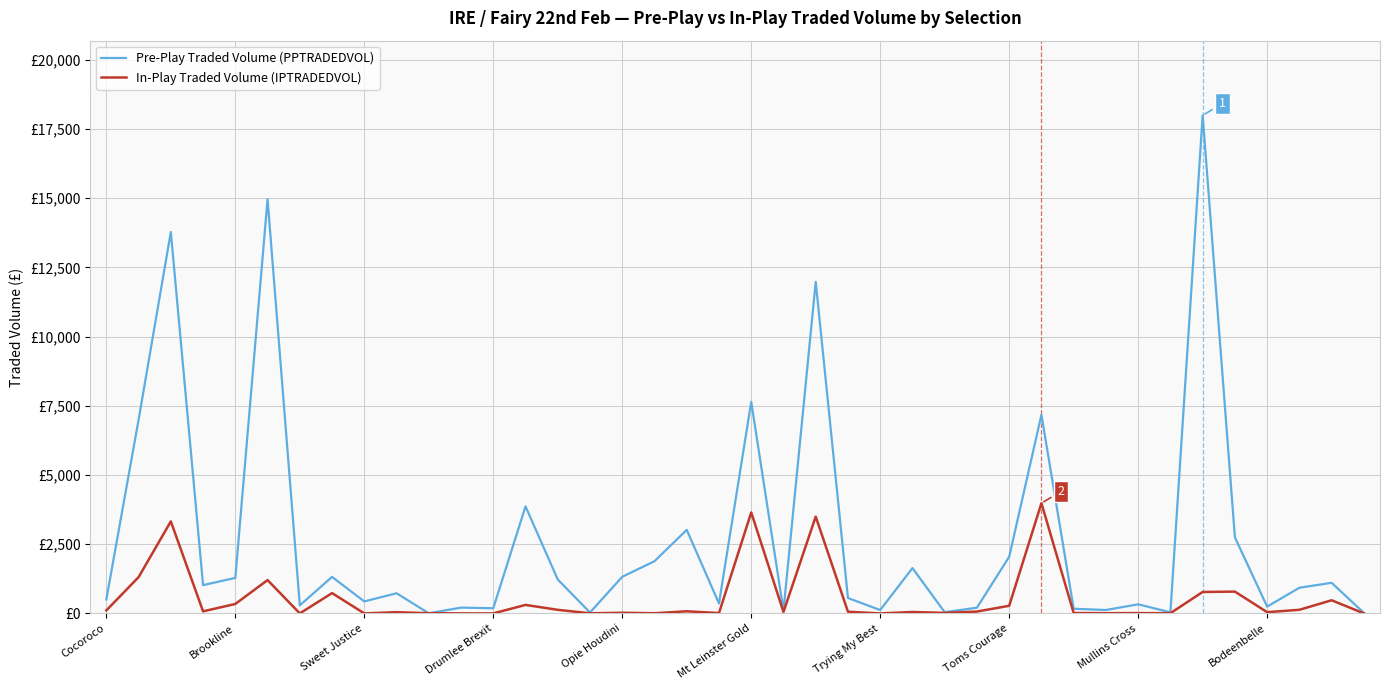

Which series has the largest total across all categories?

Pre-Play Traded Volume (PPTRADEDVOL)